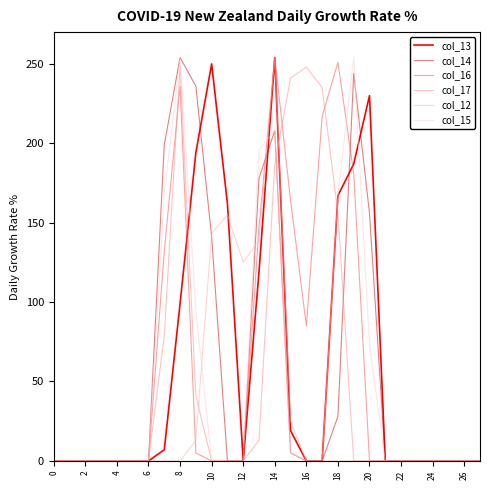

What is the maximum value for col_16?

254